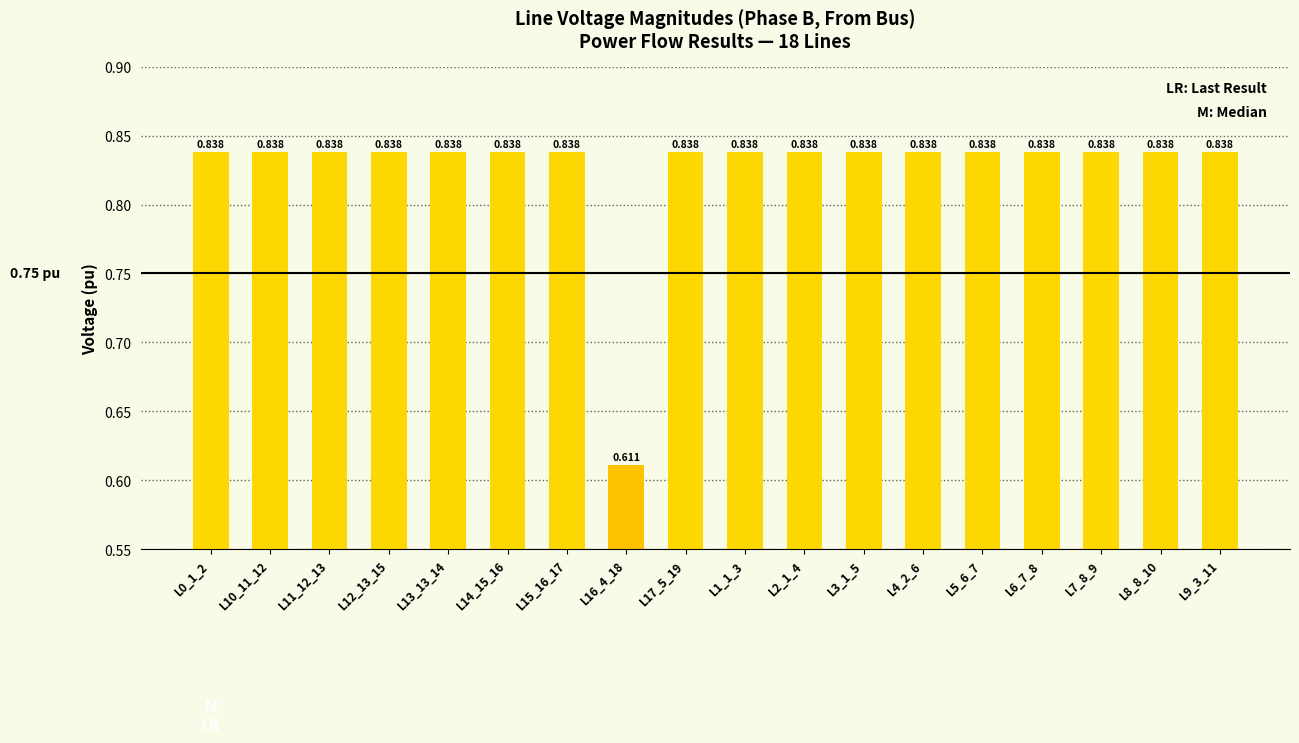

How many categories are shown in the chart?

18